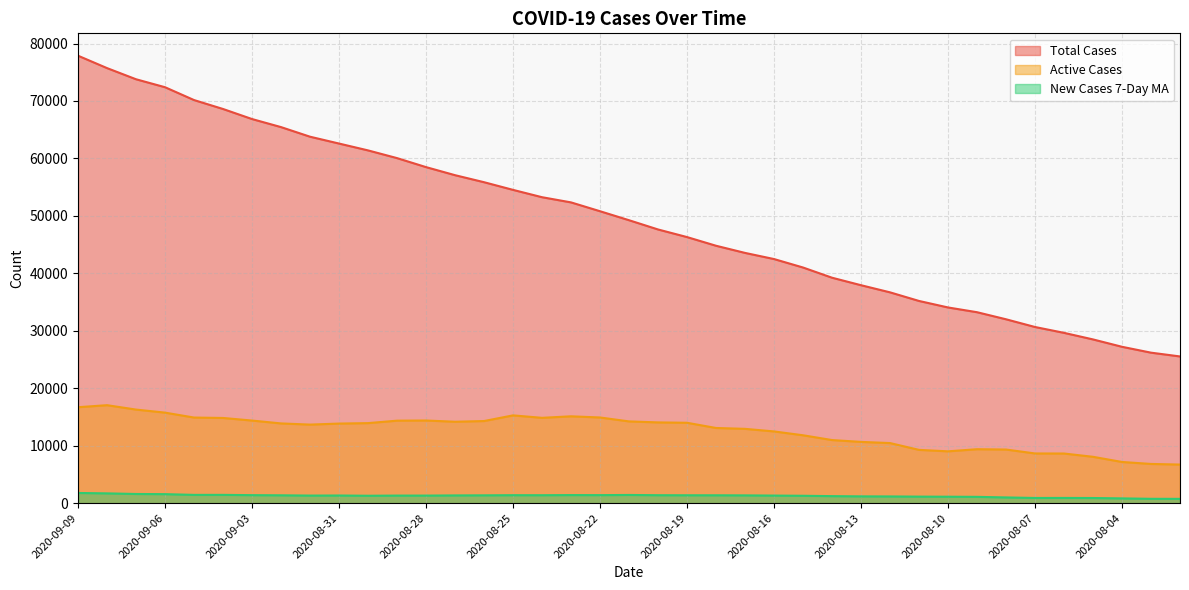

At which label does New Cases 7-Day MA reach its peak?

2020-09-09